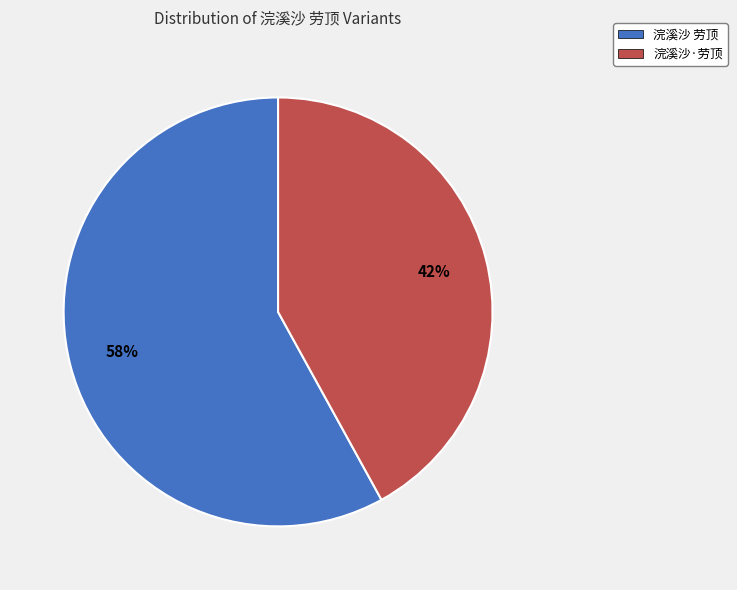

Is 浣溪沙 劳顶 the majority of the pie?

Yes